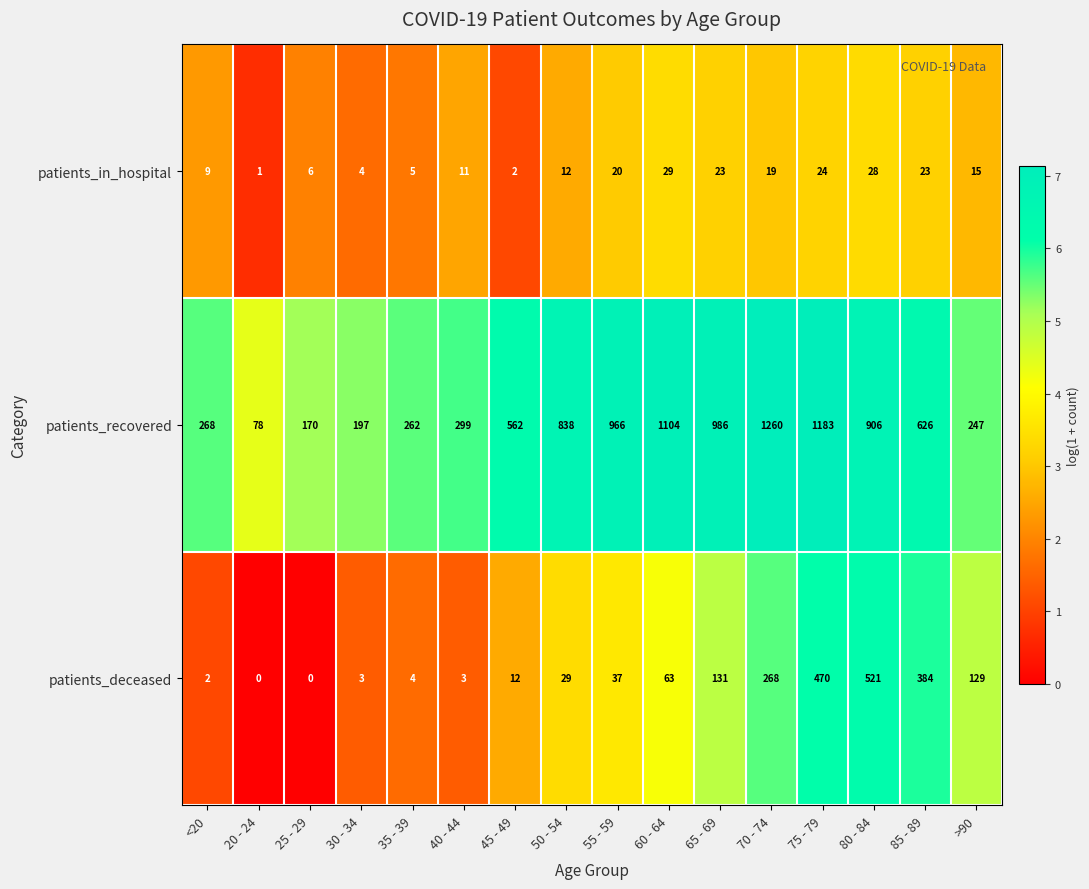

Rank the series by their maximum value, from highest to lowest.

patients_recovered, patients_deceased, patients_in_hospital